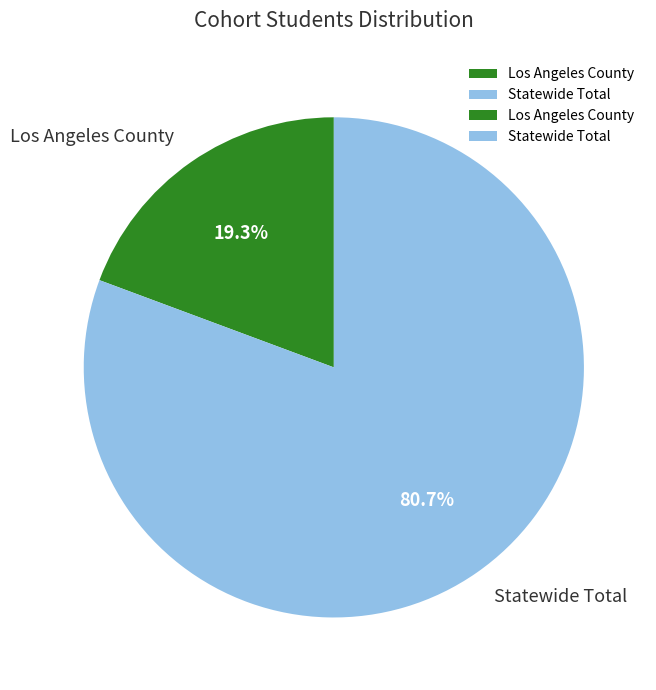

What percentage is the Statewide Total slice, to the nearest percent?

81%